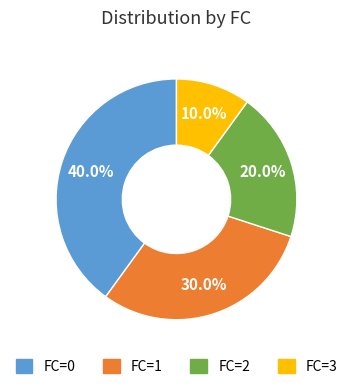

Rank the categories by value from lowest to highest.

FC=3, FC=2, FC=1, FC=0